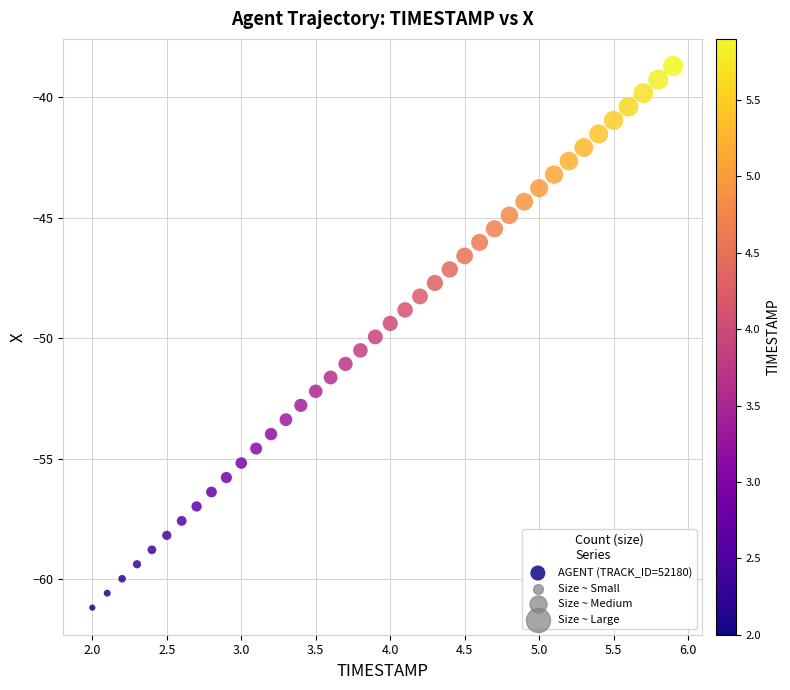

What is the range of X values (max minus min)?

3.9